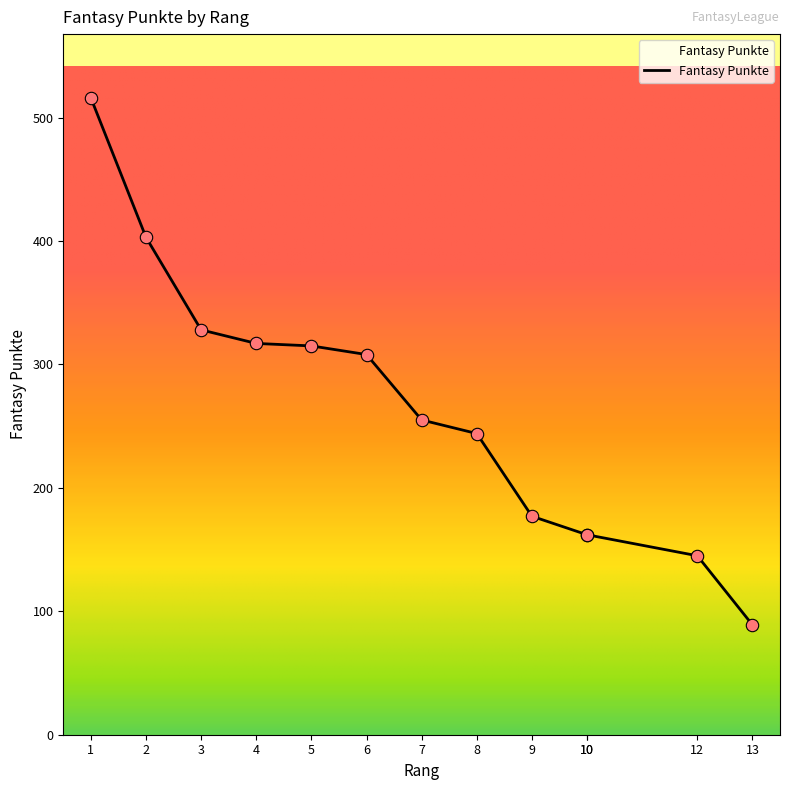

Between 7 and 12, which is larger?

7